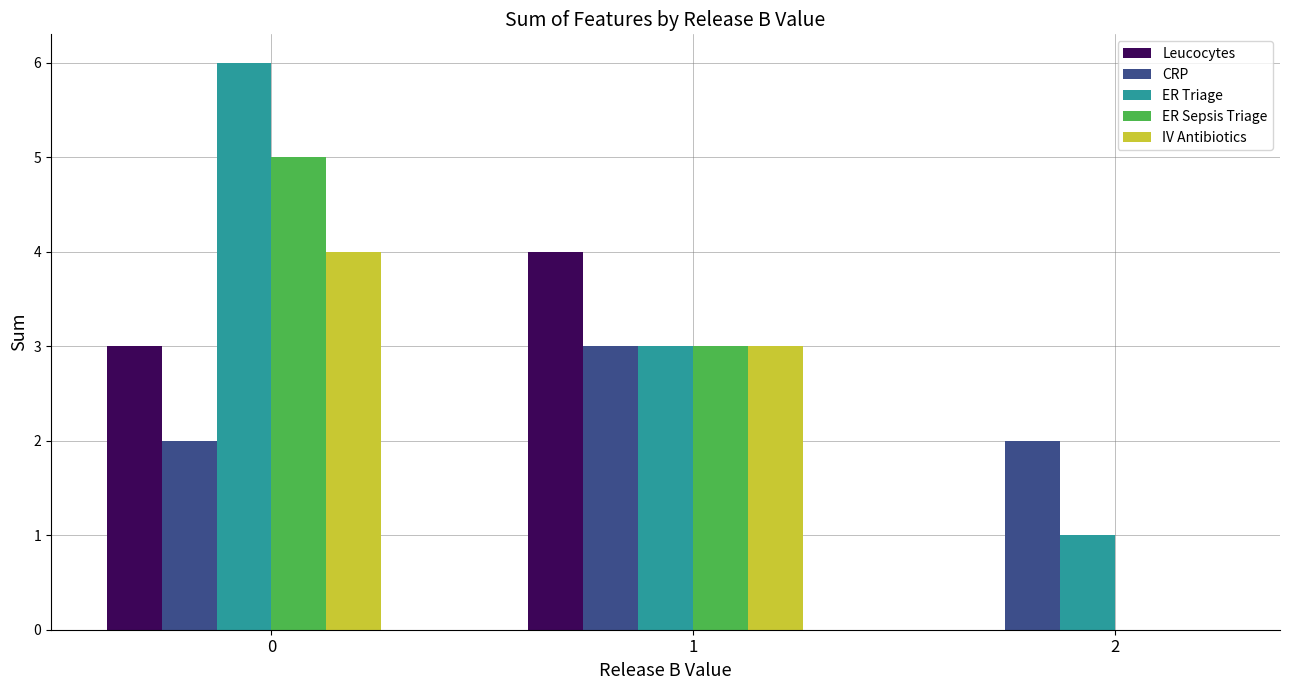

How many distinct data groups are displayed?

5